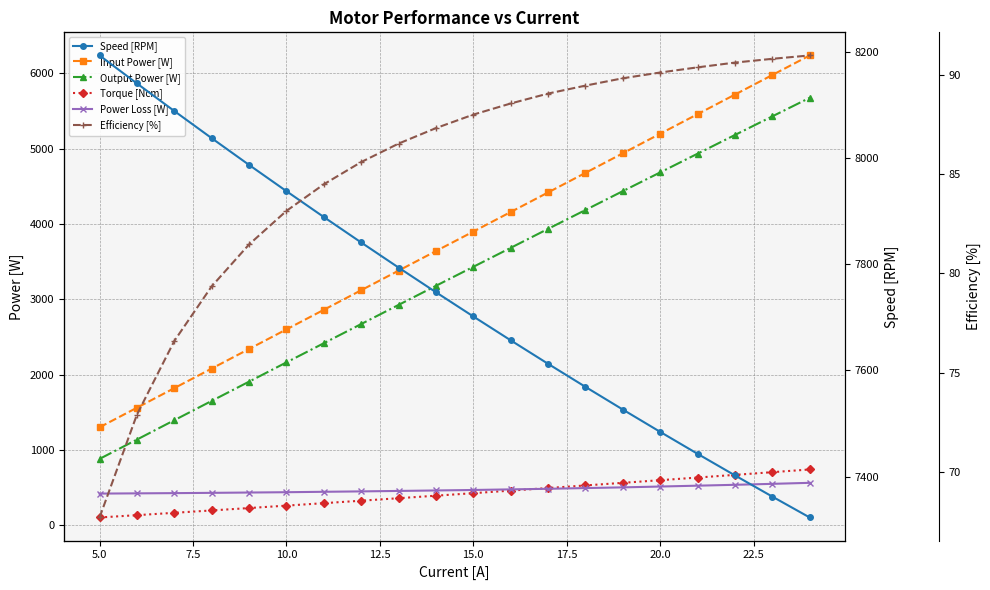

True or false: Power Loss [W] and Efficiency [%] intersect in this chart.

False